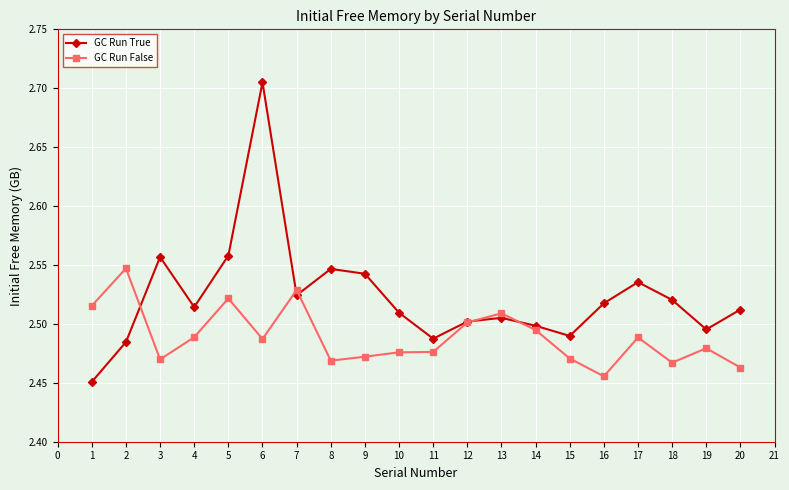

At which category does GC Run False reach its first local peak?

2